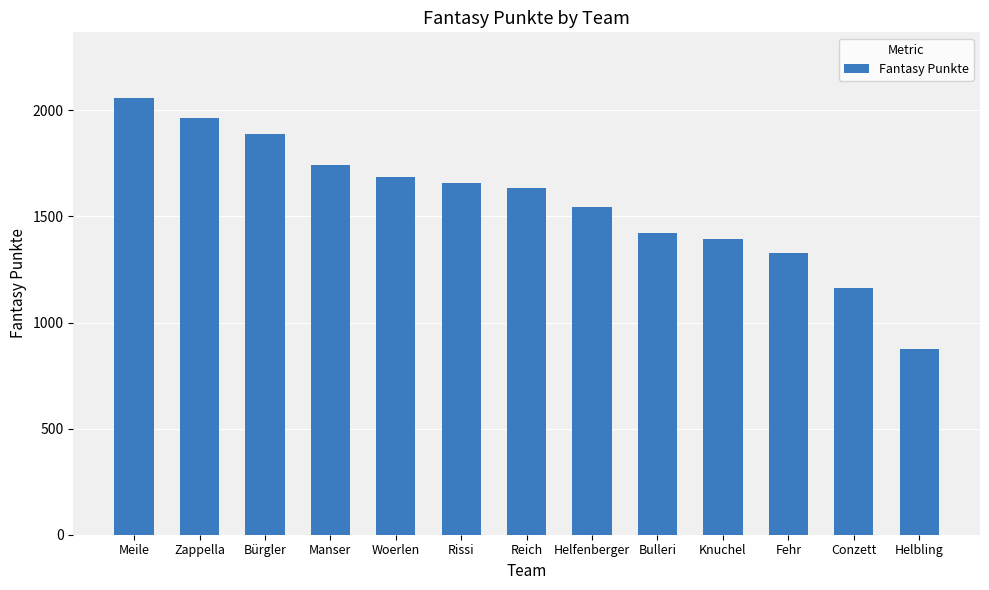

Which category has the highest value across all series?

Meile